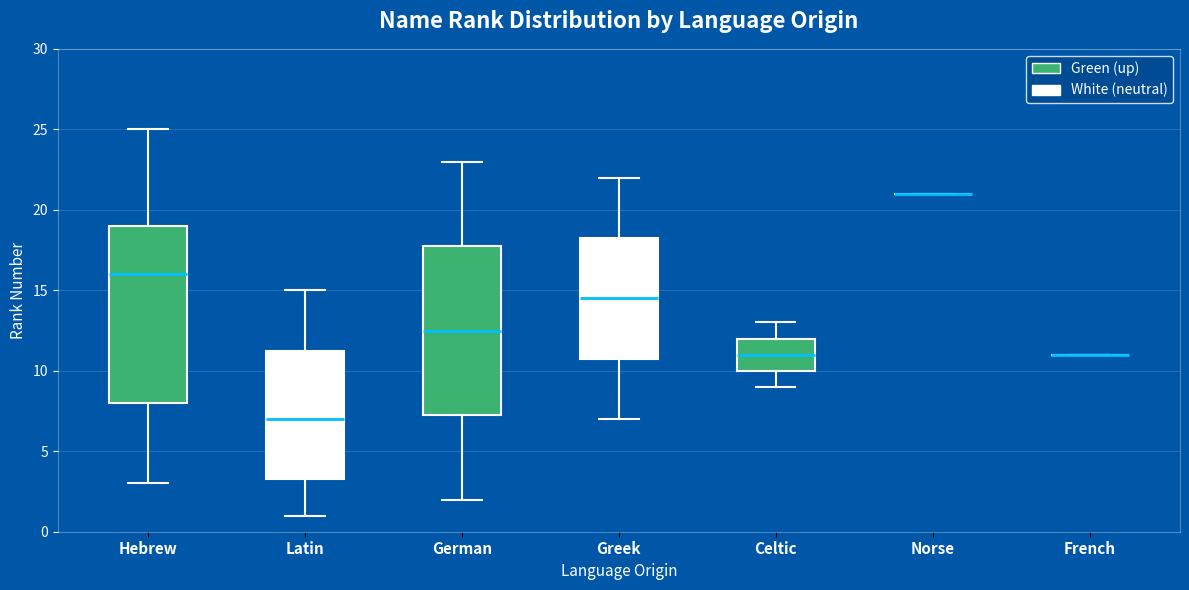

Which box is the tallest, from its lower edge to its upper edge?

Hebrew